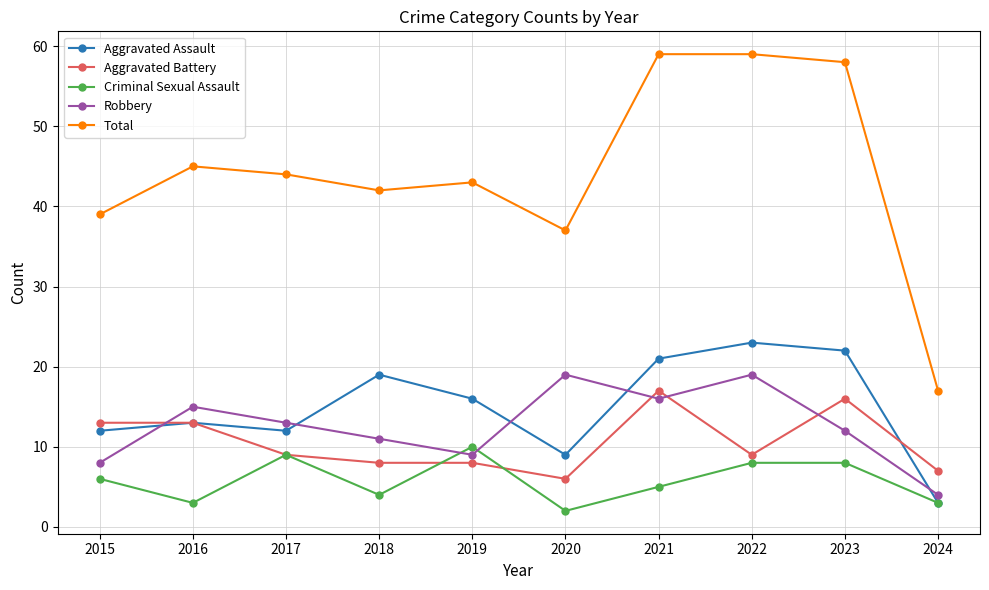

Reading right to left, transcribe all the data shown in this chart.

Aggravated Assault: 2024=3	2023=22	2022=23	2021=21	2020=9	2019=16	2018=19	2017=12	2016=13	2015=12
Aggravated Battery: 2024=7	2023=16	2022=9	2021=17	2020=6	2019=8	2018=8	2017=9	2016=13	2015=13
Criminal Sexual Assault: 2024=3	2023=8	2022=8	2021=5	2020=2	2019=10	2018=4	2017=9	2016=3	2015=6
Robbery: 2024=4	2023=12	2022=19	2021=16	2020=19	2019=9	2018=11	2017=13	2016=15	2015=8
Total: 2024=17	2023=58	2022=59	2021=59	2020=37	2019=43	2018=42	2017=44	2016=45	2015=39